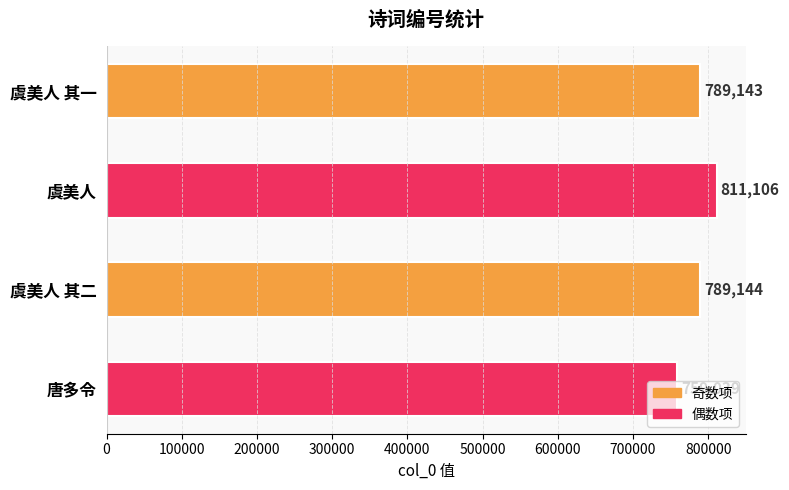

What is the average value?

787108